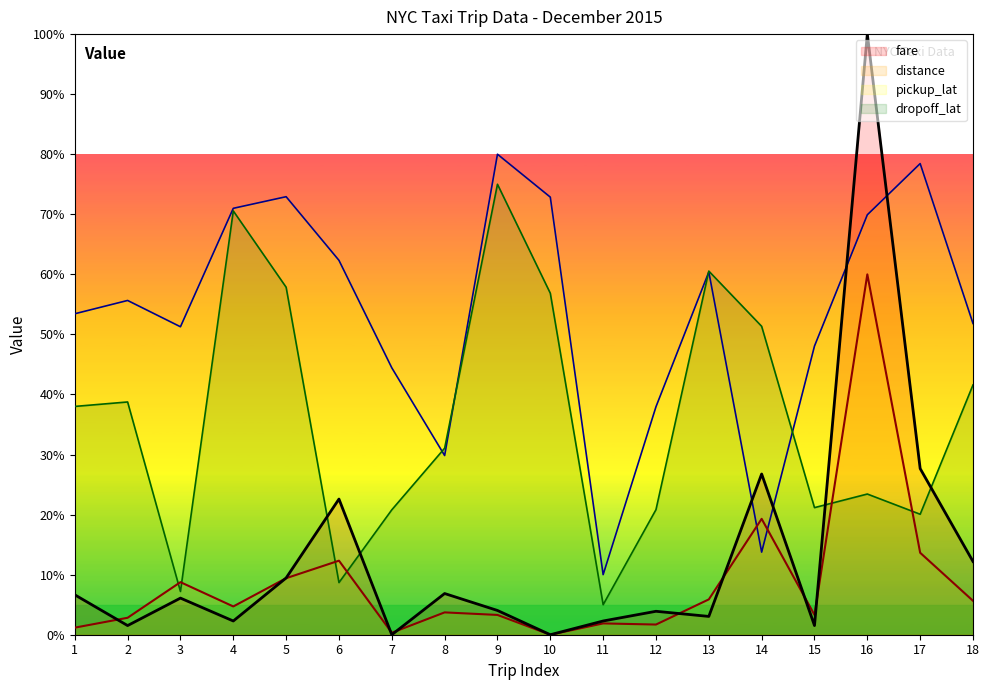

How many positive values does the fare series have?

16